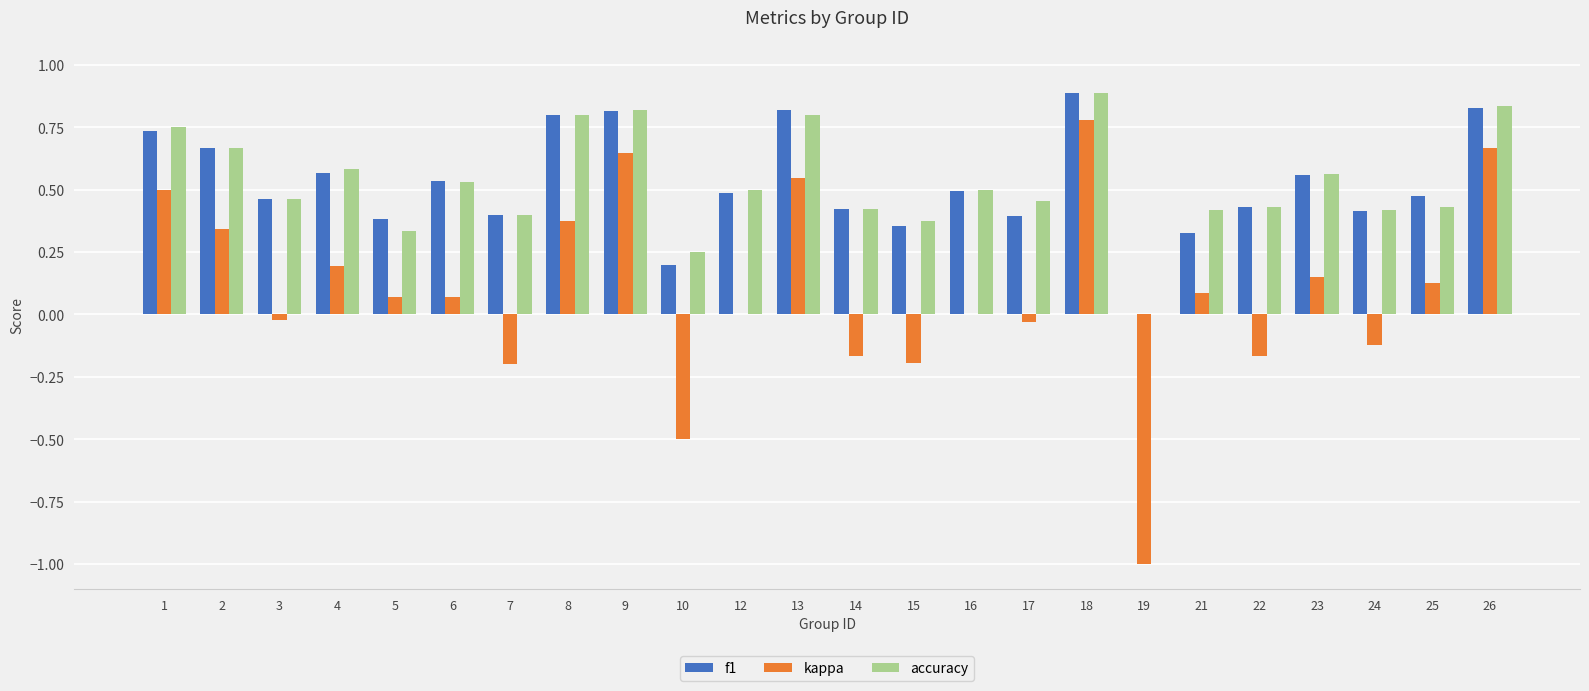

The kappa series shows 1.1 at 9. True or false?

False